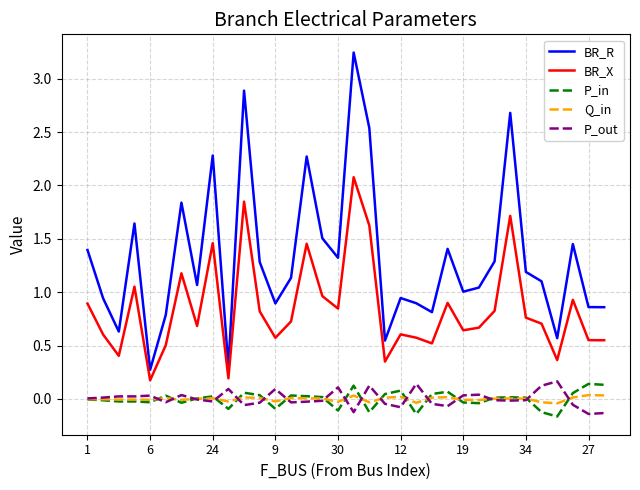

True or false: Q_in and BR_R cross at least once.

False